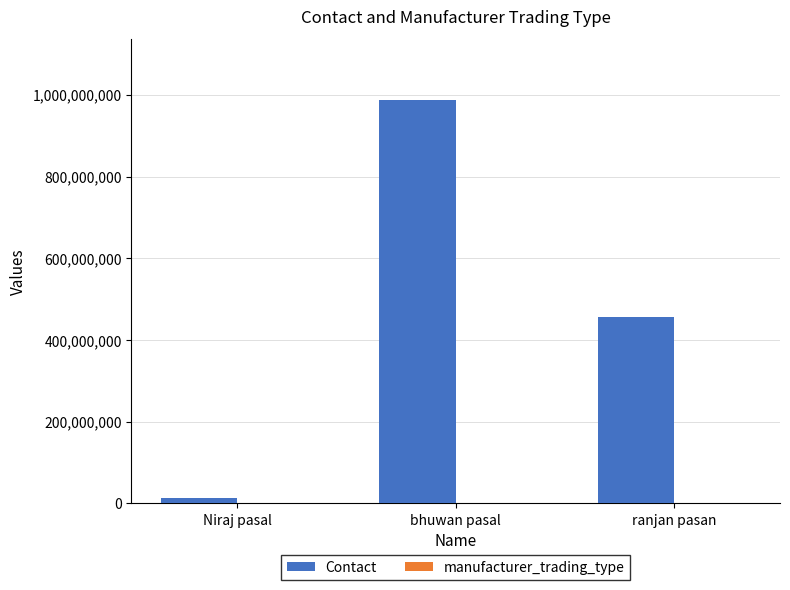

What is the total value across all series at bhuwan pasal?

987654323